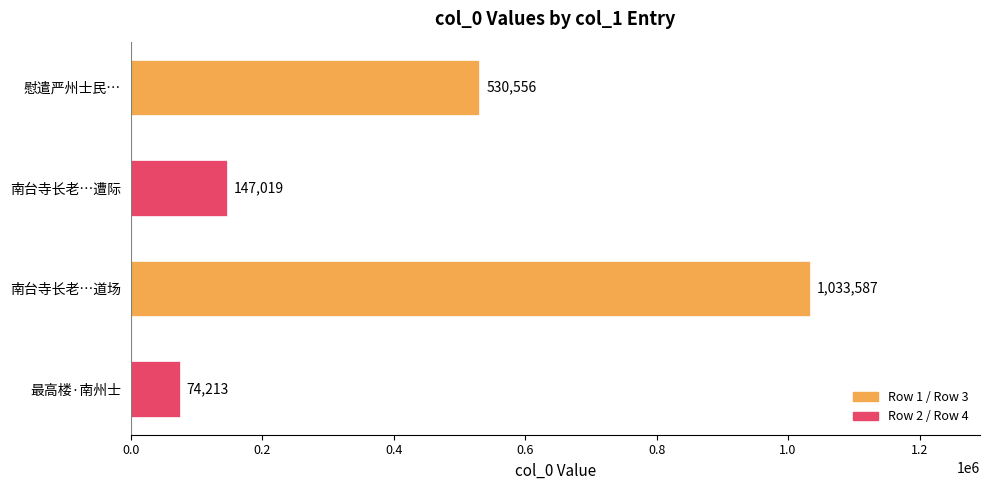

What is the minimum value shown in the chart?

74213